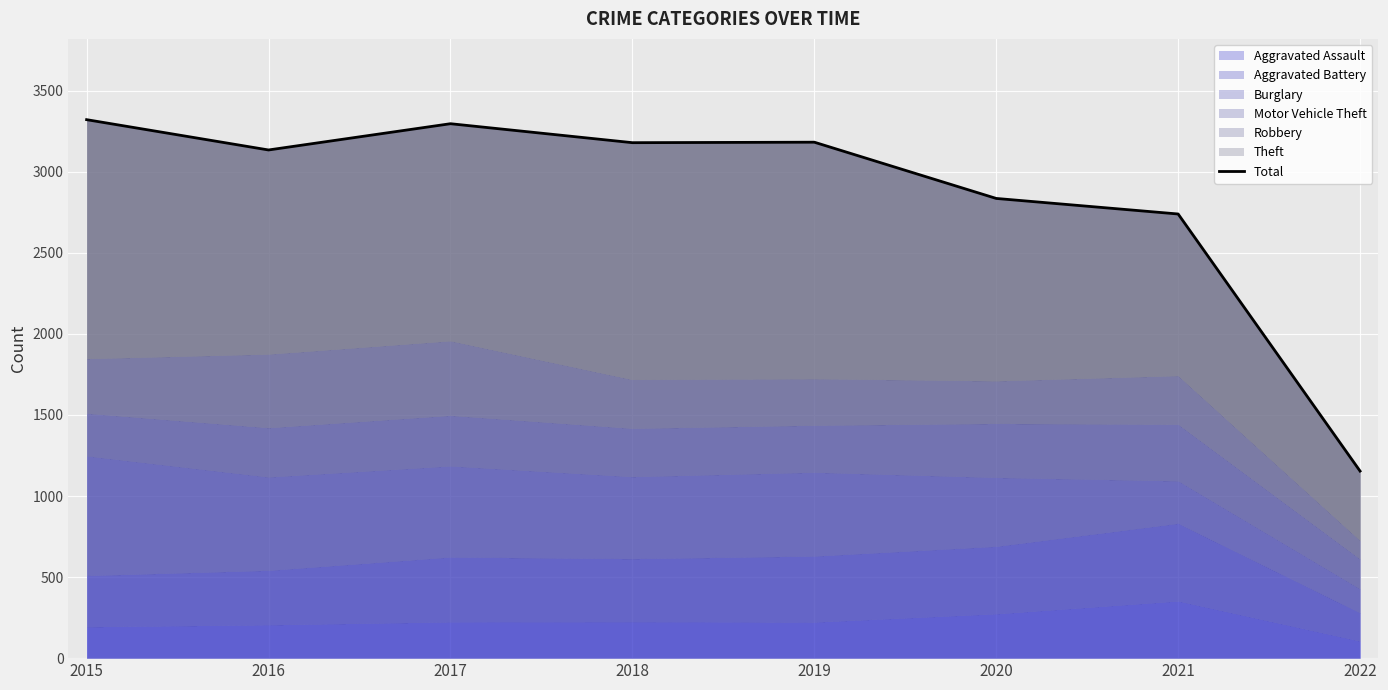

Is it true that the value at 2017 is 3297?

True